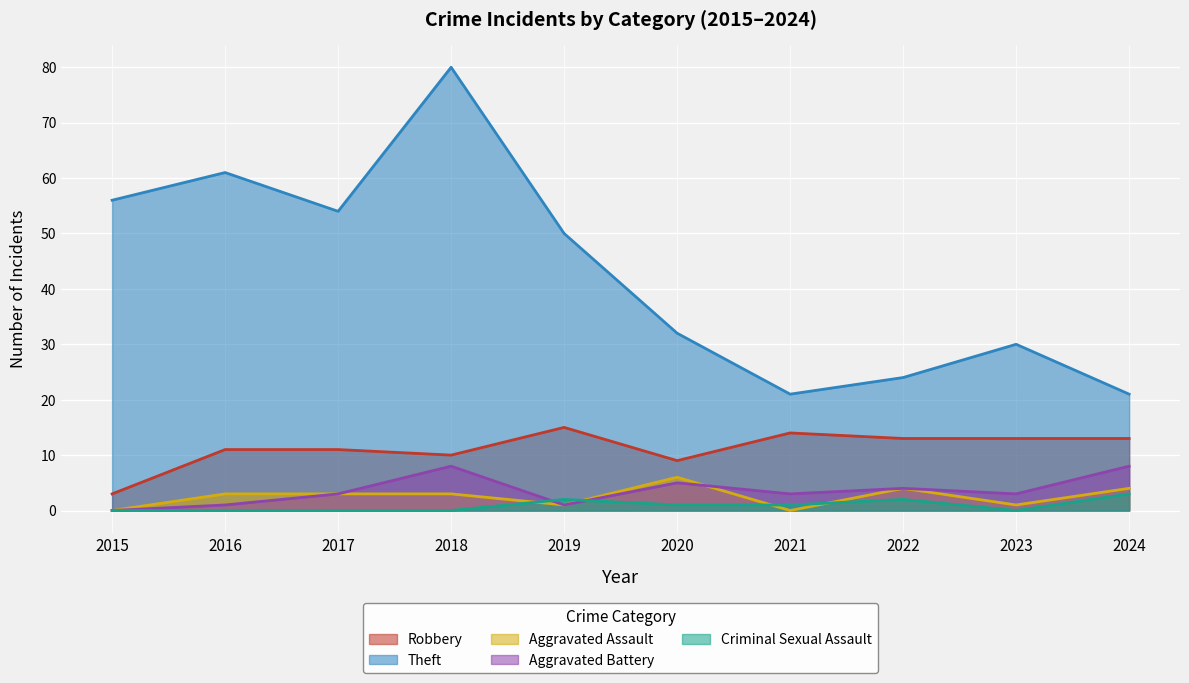

At how many categories does at least one series exceed 54?

3